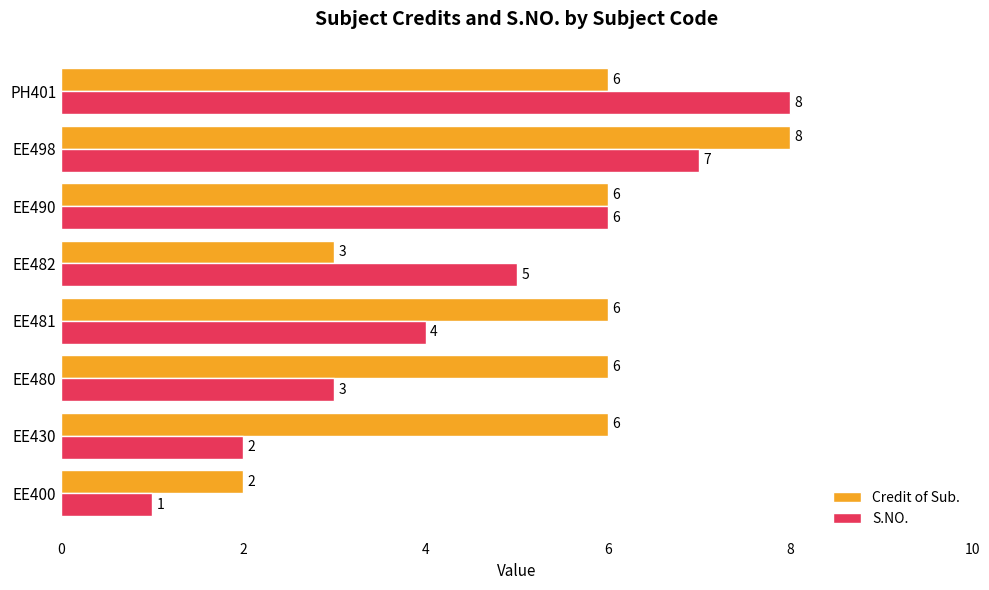

What are all the series names shown in the legend?

Credit of Sub., S.NO.